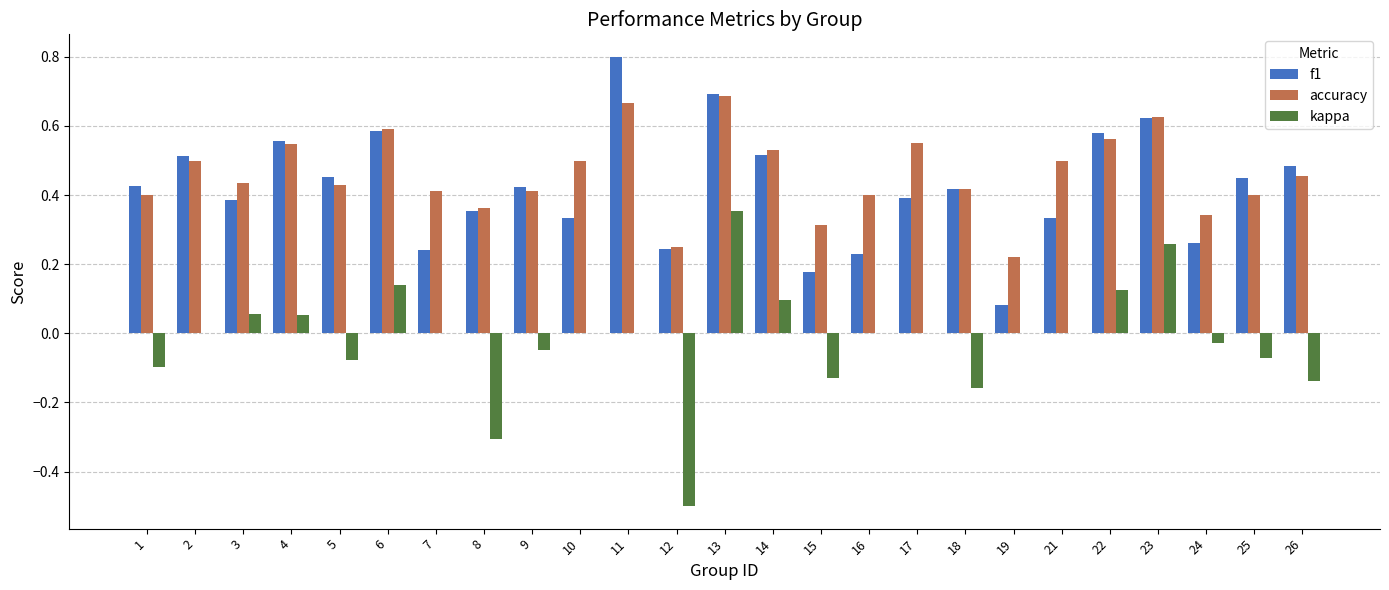

Which series changed the most between 21 and 23?

f1